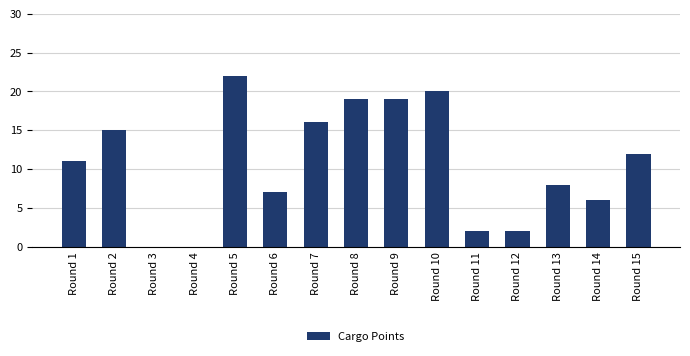

What is the change in value from Round 1 to Round 11?

-9